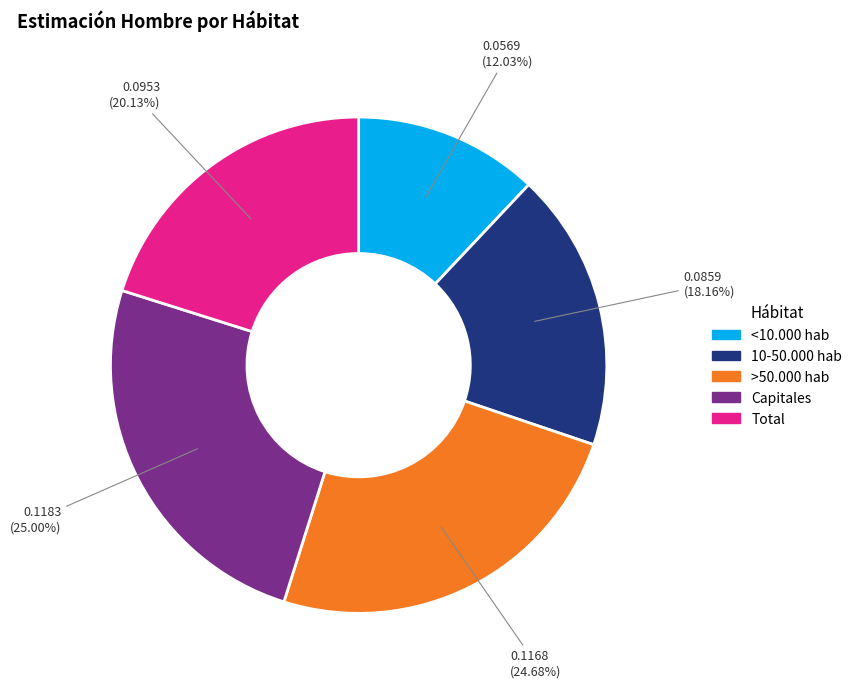

To the nearest percent, what percentage of the pie is 10-50.000 hab?

18%